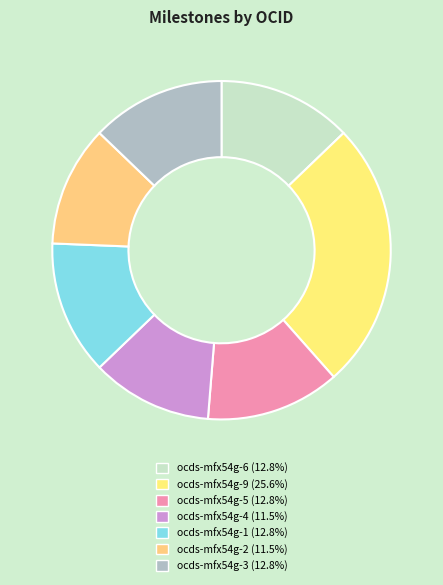

What percentage is NOT represented by ocds-mfx54g-5?

87.2%